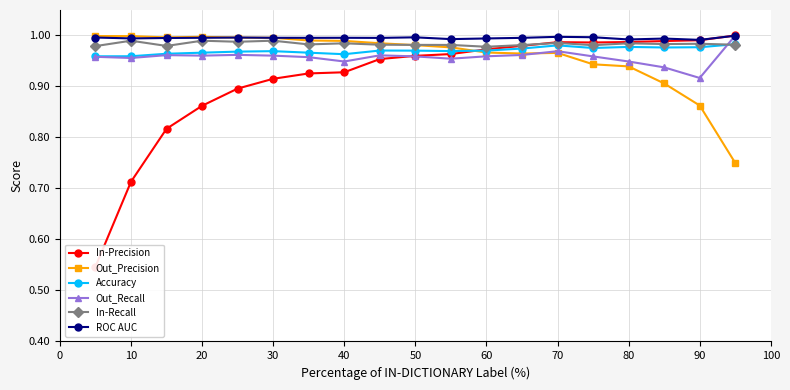

How many times do Out_Precision and Out_Recall cross each other?

1